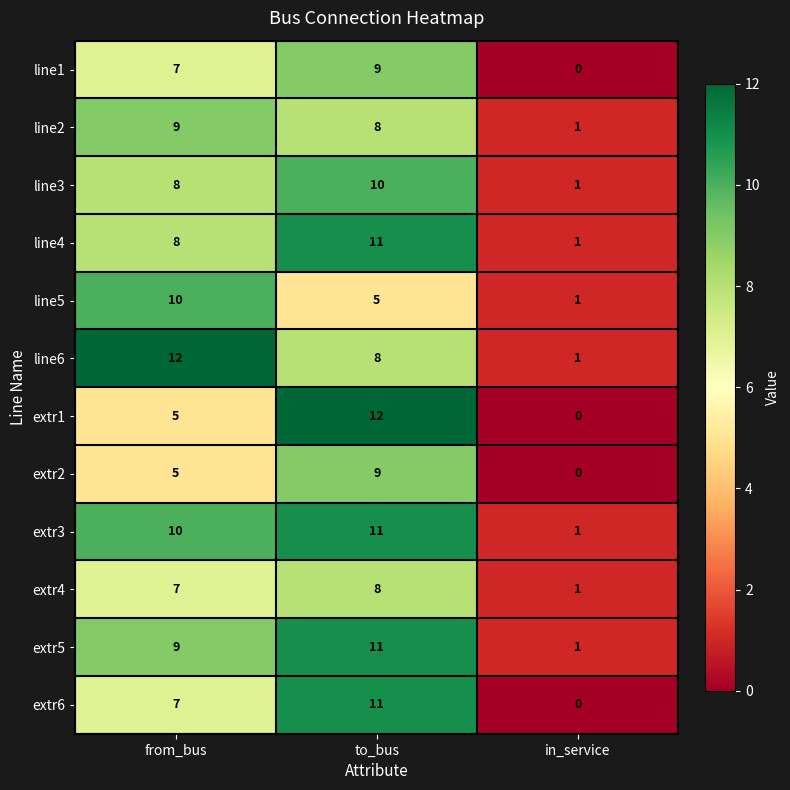

List the labels in order of line5 value, smallest first.

in_service, to_bus, from_bus